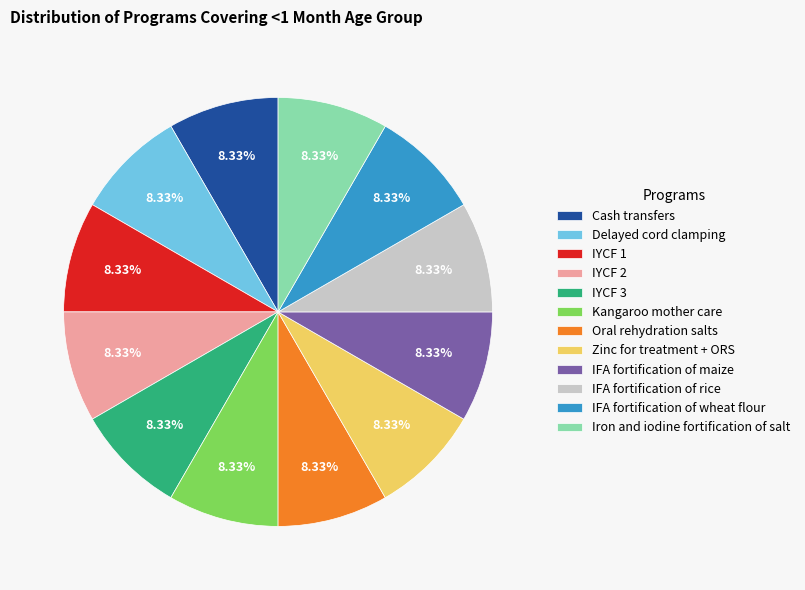

Does any single category account for the majority?

No